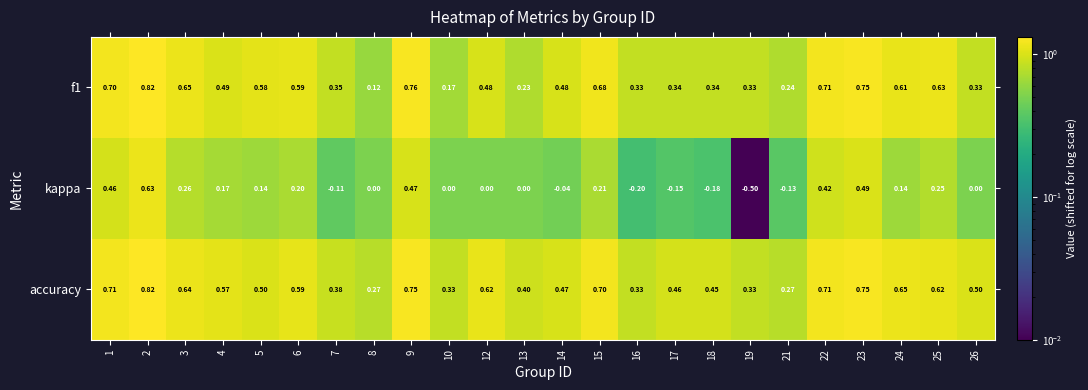

Which series changed the most between 2 and 19?

kappa